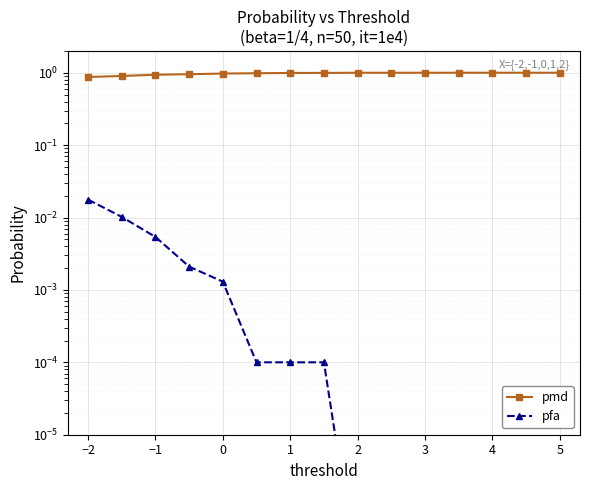

Is the value of pfa at −1 greater than the value of pmd at 2?

No